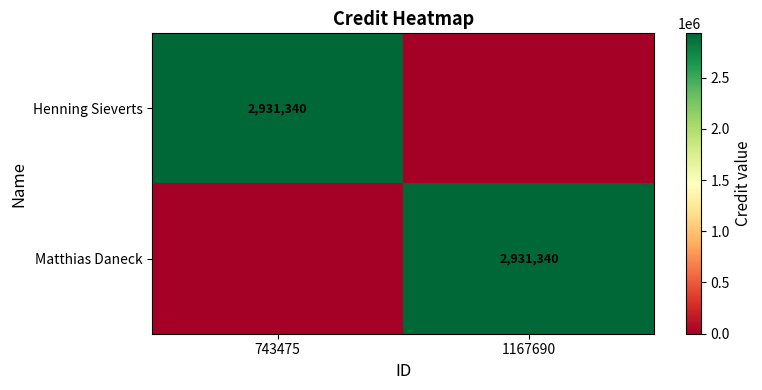

Is it true that Matthias Daneck equals 2931340 at 1167690?

True